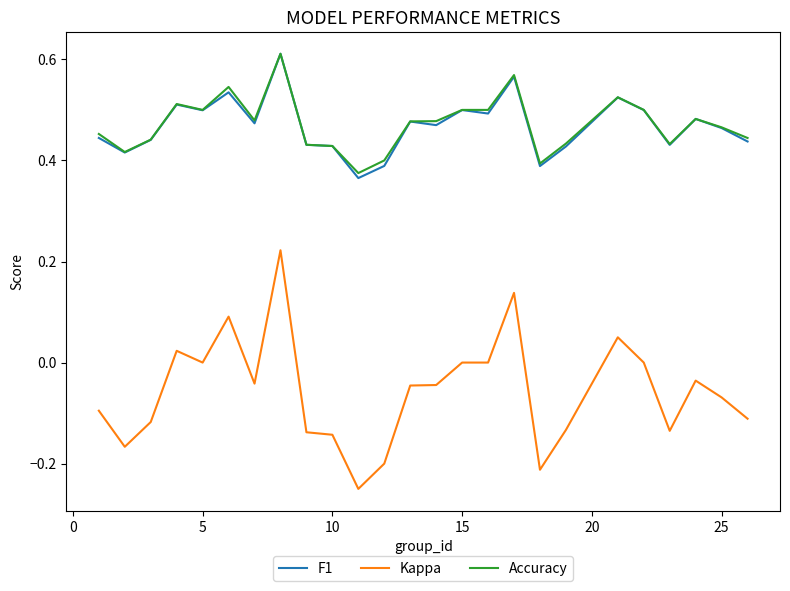

True or false: Kappa and Accuracy cross at least once.

False